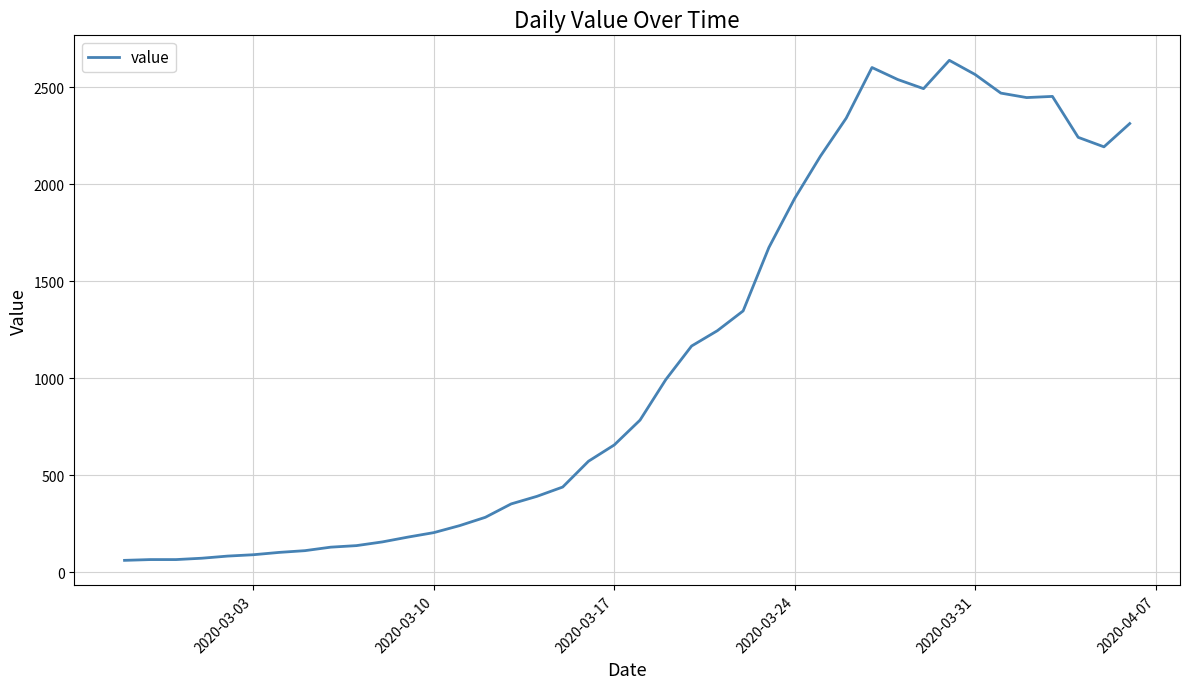

What is the minimum value shown in the chart?

61